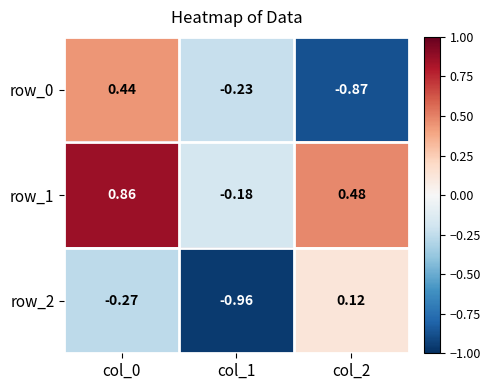

Which series has the largest total across all categories?

row_1